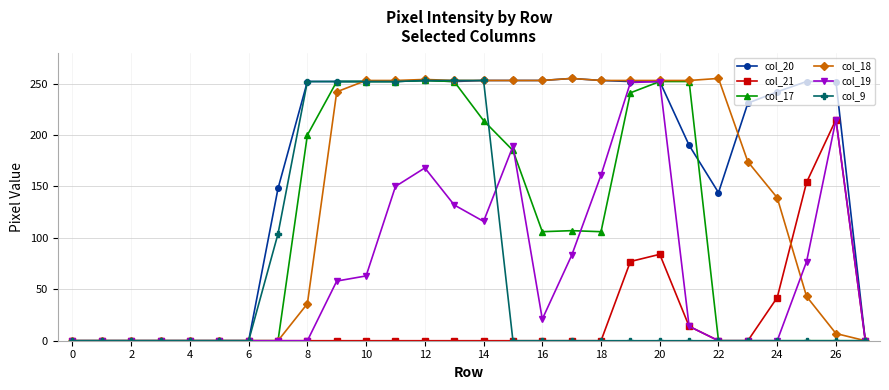

At how many categories does at least one series exceed 238?

18